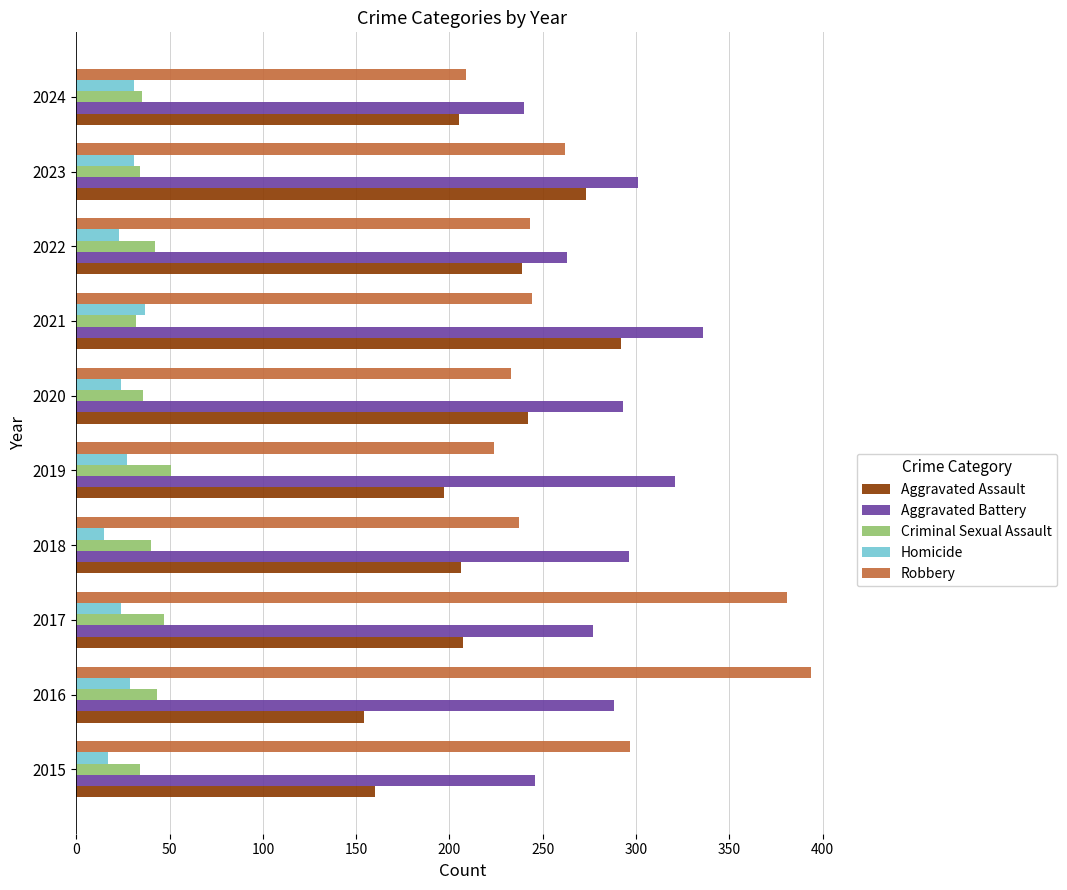

What is the difference between the highest and lowest values at 2023?

270